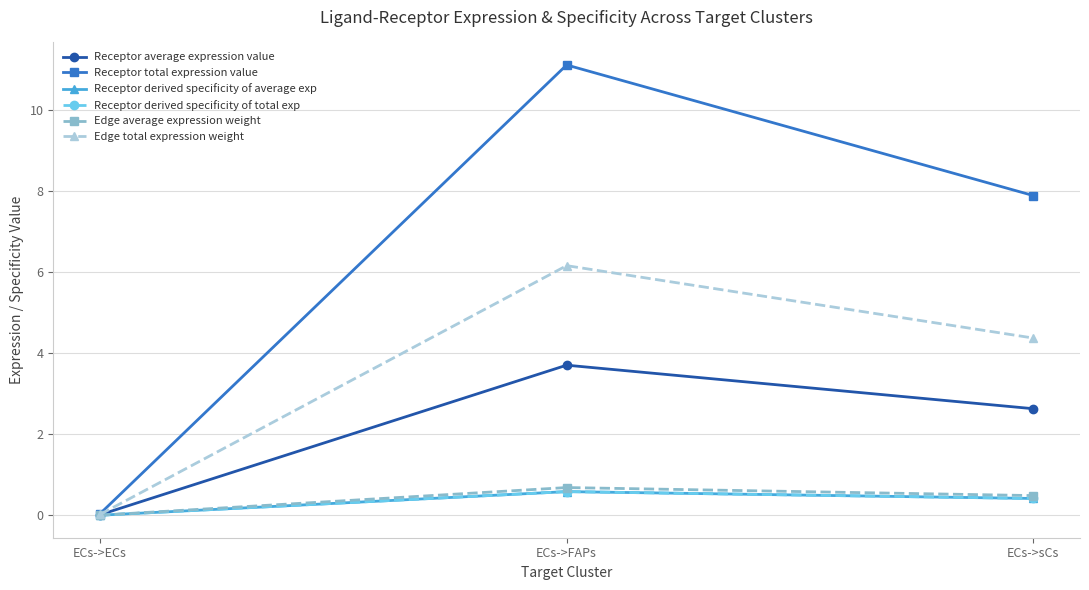

Reading left to right, extract all data points from this chart.

Receptor average expression value: ECs->ECs=0.0	ECs->FAPs=3.7	ECs->sCs=2.6
Receptor total expression value: ECs->ECs=0.0	ECs->FAPs=11.1	ECs->sCs=7.9
Receptor derived specificity of average exp: ECs->ECs=0.0	ECs->FAPs=0.6	ECs->sCs=0.4
Receptor derived specificity of total exp: ECs->ECs=0.0	ECs->FAPs=0.6	ECs->sCs=0.4
Edge average expression weight: ECs->ECs=0.0	ECs->FAPs=0.7	ECs->sCs=0.5
Edge total expression weight: ECs->ECs=0.0	ECs->FAPs=6.2	ECs->sCs=4.4